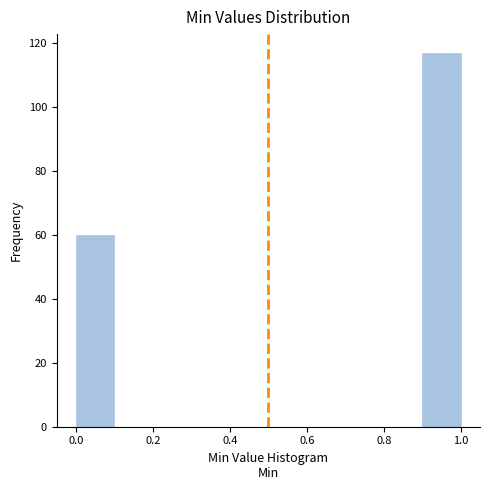

Reading left to right, transcribe this chart: for each bar, give the range it covers on the x-axis and its height. The values are not printed on the chart, so give them approximately, as read against the axis.

0.0 to 0.1: 60
0.1 to 0.2: 0
0.2 to 0.3: 0
0.3 to 0.4: 0
0.4 to 0.5: 0
0.5 to 0.6: 0
0.6 to 0.7: 0
0.7 to 0.8: 0
0.8 to 0.9: 0
0.9 to 1.0: 118